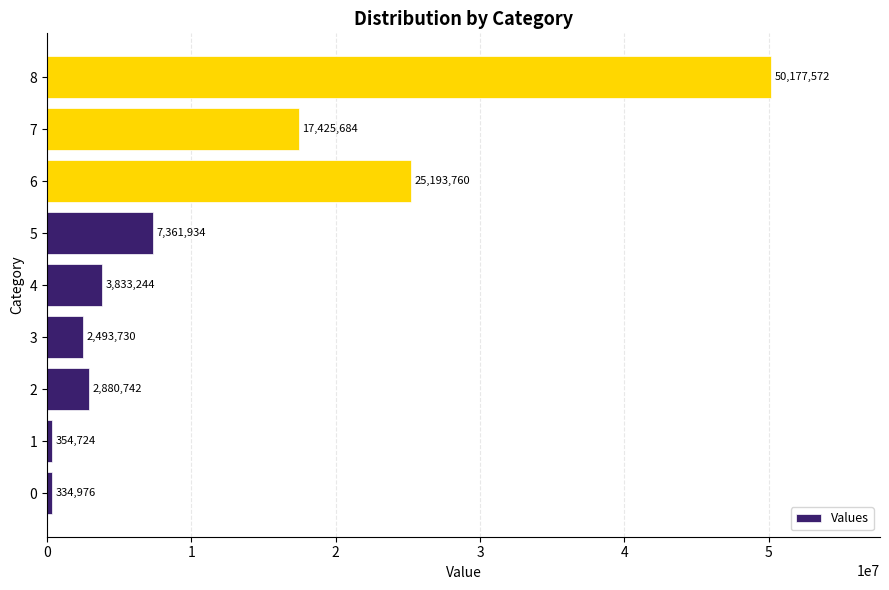

What is the difference between the values at 5 and 3?

4868204